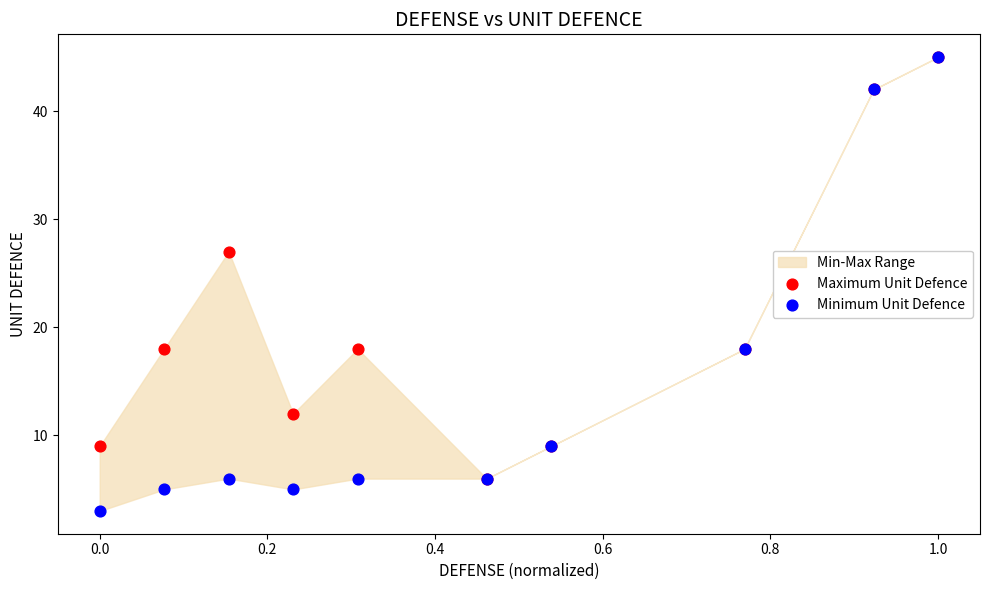

In the Minimum Unit Defence series, what Y value is closest to 24?

18